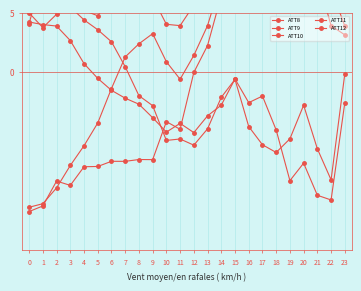

What is the difference between the ATT11 values at 15 and 19?

8.6